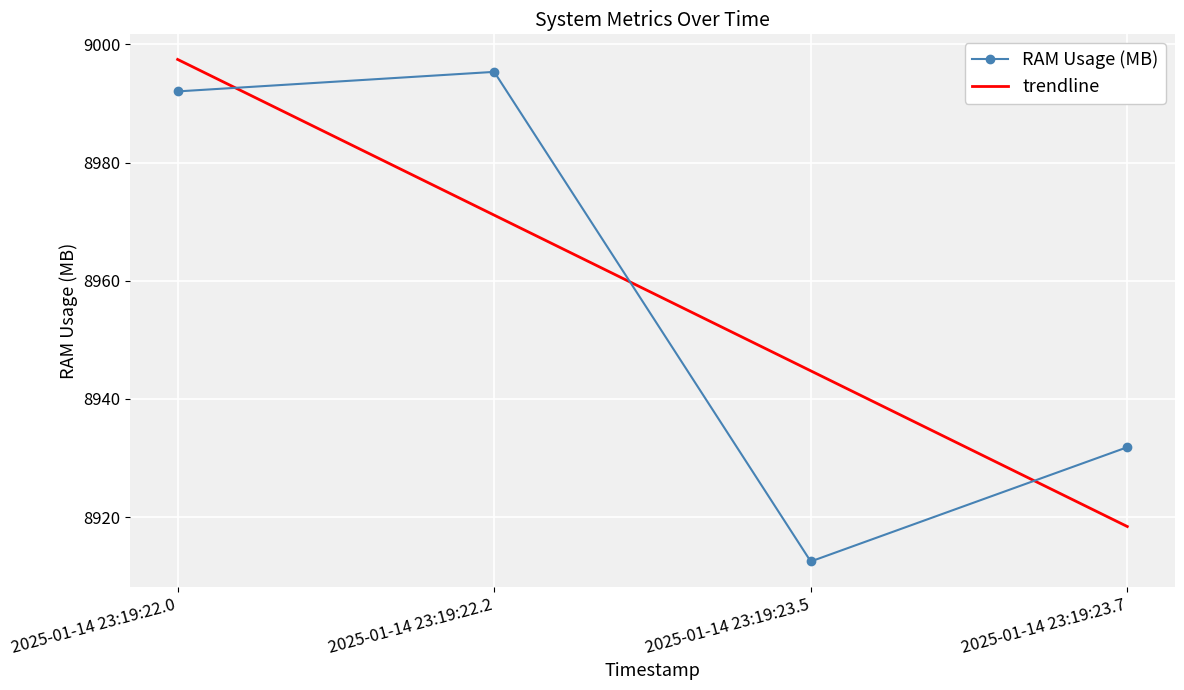

What is the maximum value shown in the chart?

8997.4